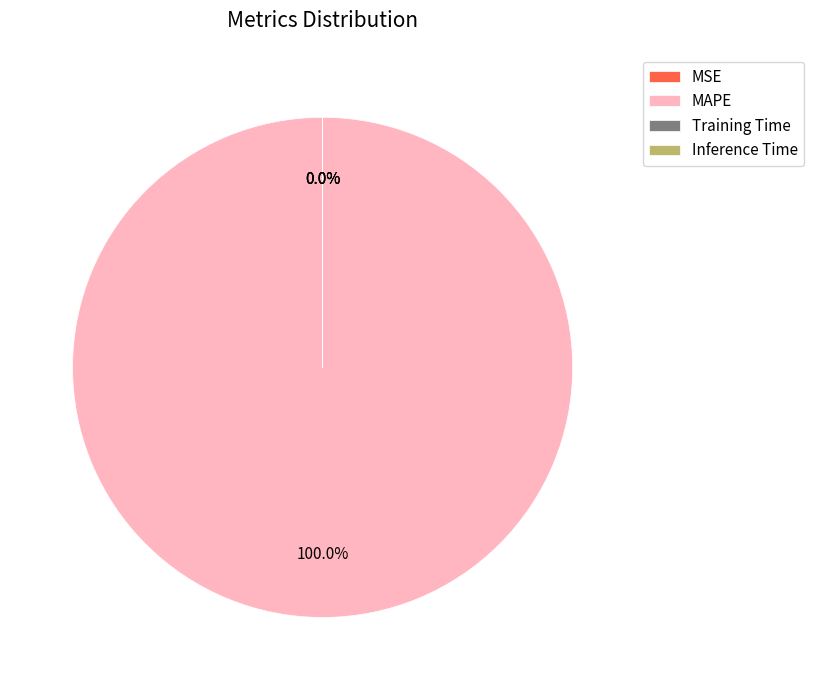

Does any single category account for the majority?

Yes